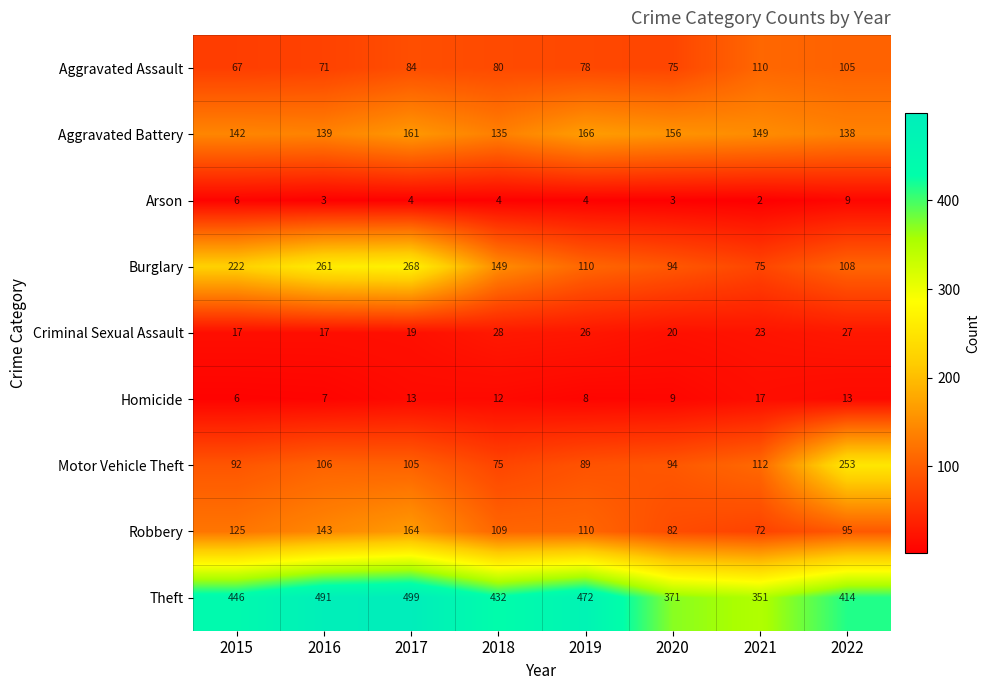

Count the number of categories in the chart.

8